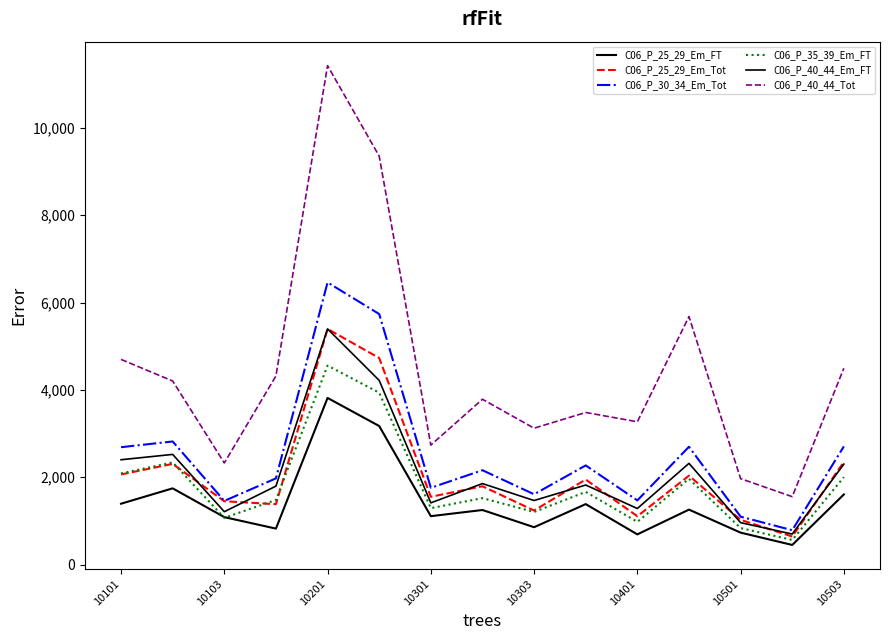

How many lines are shown in the chart?

6